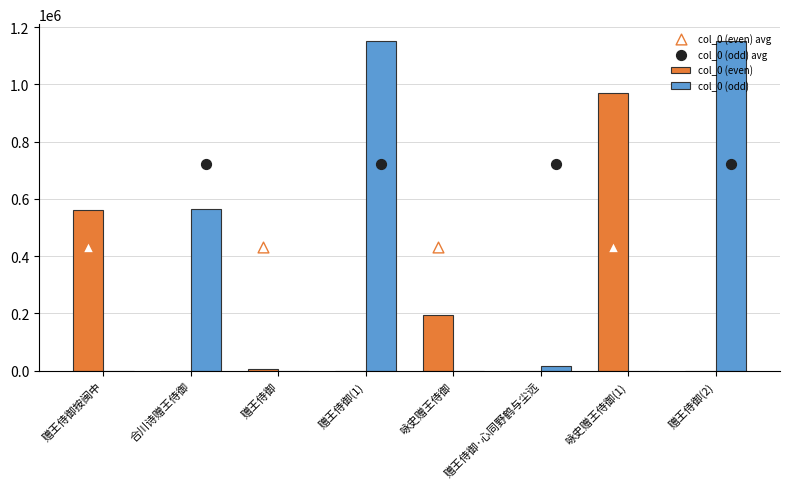

The value of col_0 (even) at 赠王侍御(2) is 0. True or false?

True